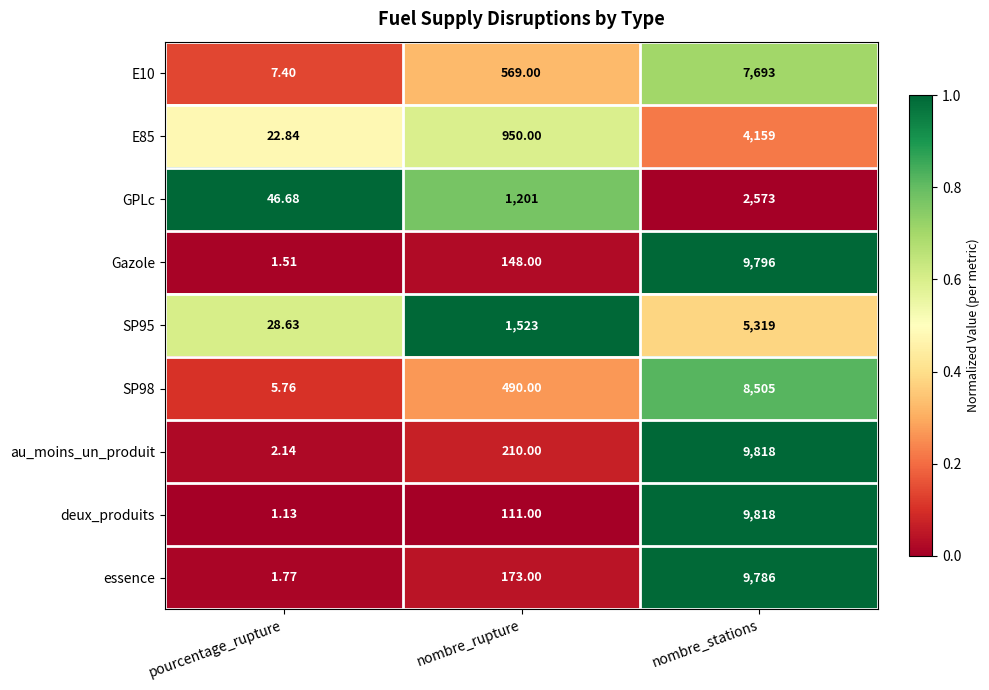

What is the total value across all series at nombre_stations?

67467.0